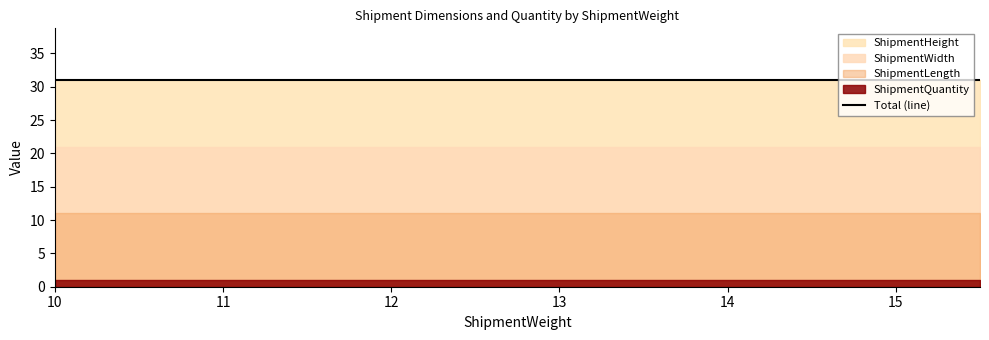

Is the value of ShipmentHeight at 10 greater than the value of ShipmentWidth at 10?

No